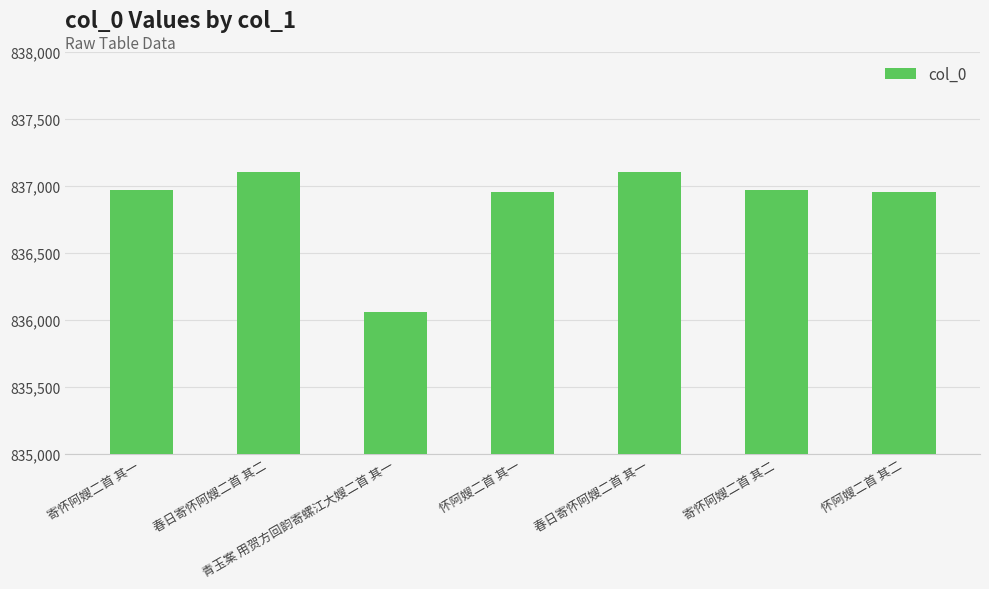

Approximately how many times larger is the value at 春日寄怀阿嫂二首 其二 compared to 寄怀阿嫂二首 其二?

1.0